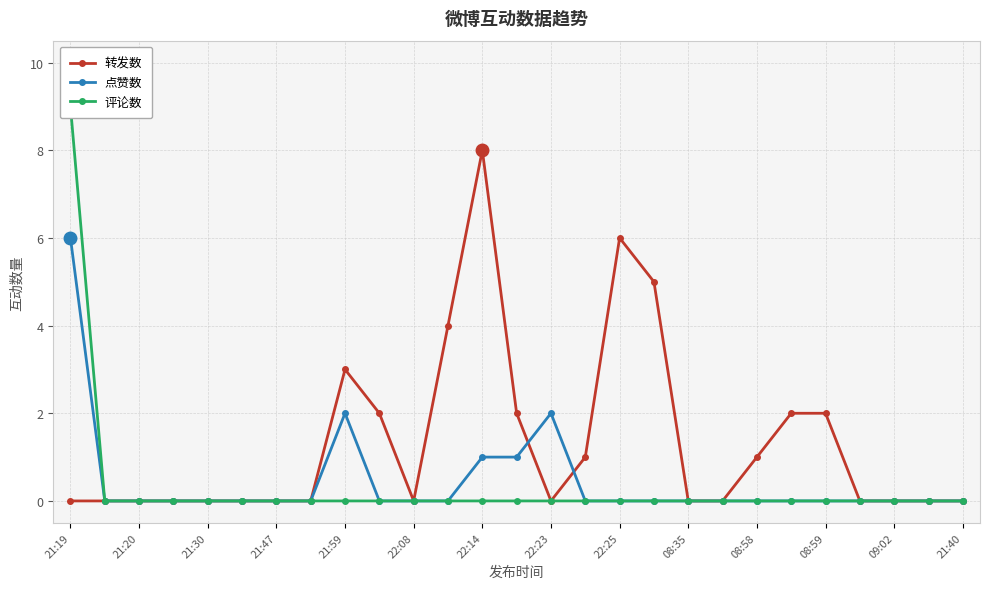

Is this an area chart (filled region under the line)?

No